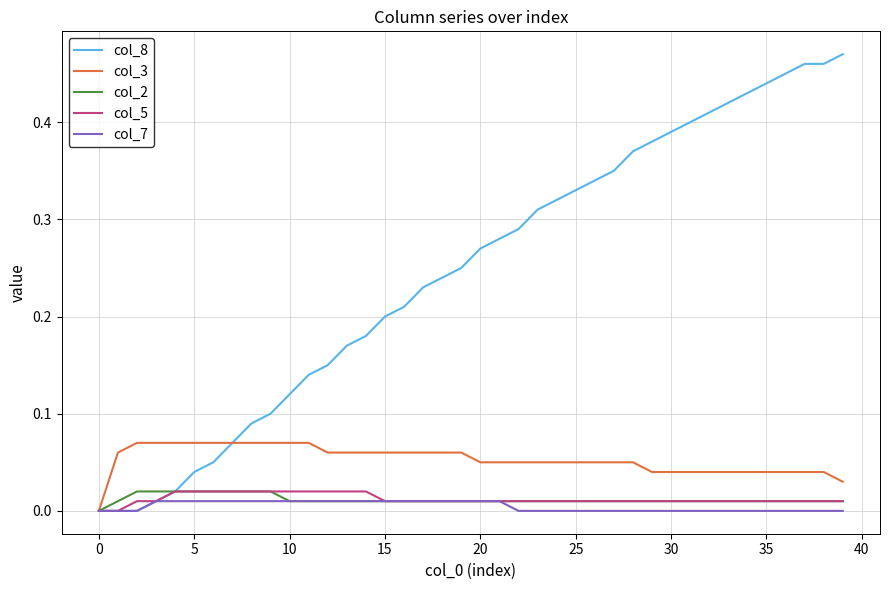

Which series has the largest range (max minus min)?

col_8